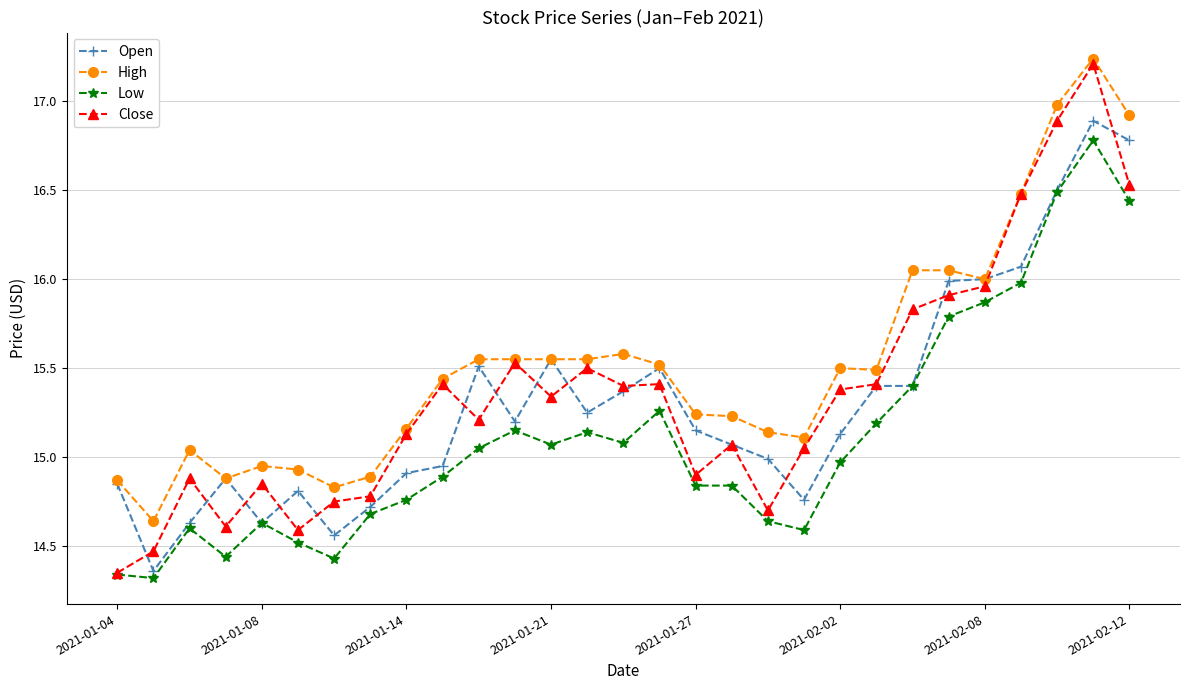

Which series has the widest spread of values?

Close